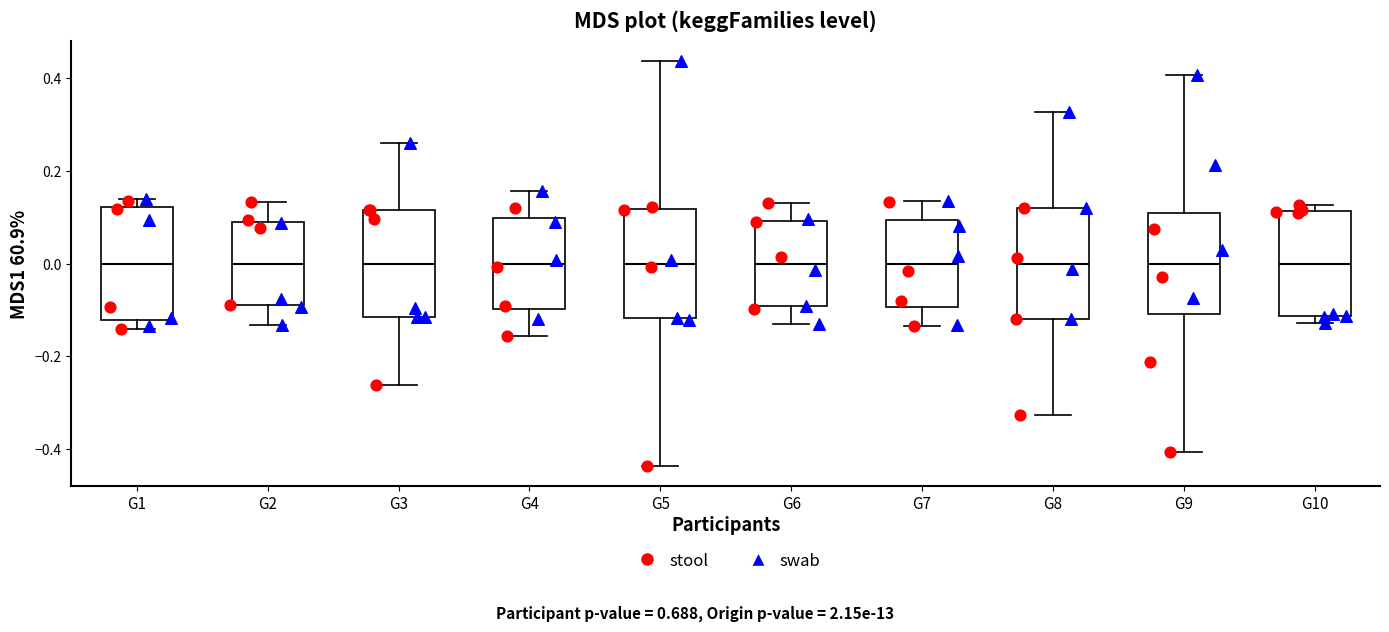

Reading left to right, transcribe this box plot: for each box, give where its median line is, the range the box spans, and where its two whiskers end, as read against the y-axis. The values are not printed on the chart, so give them approximately, as read against the axis.

G1: median 0.00, box -0.12 to 0.12, whiskers -0.14 to 0.14
G2: median 0.00, box -0.08 to 0.08, whiskers -0.14 to 0.14
G3: median 0.00, box -0.12 to 0.12, whiskers -0.26 to 0.26
G4: median 0.00, box -0.10 to 0.10, whiskers -0.16 to 0.16
G5: median 0.00, box -0.12 to 0.12, whiskers -0.44 to 0.44
G6: median 0.00, box -0.10 to 0.10, whiskers -0.14 to 0.14
G7: median 0.00, box -0.10 to 0.10, whiskers -0.14 to 0.14
G8: median 0.00, box -0.12 to 0.12, whiskers -0.32 to 0.32
G9: median 0.00, box -0.10 to 0.10, whiskers -0.40 to 0.40
G10: median 0.00, box -0.12 to 0.12, whiskers -0.12 (just below the box's lower edge) to 0.12 (just above the box's upper edge)